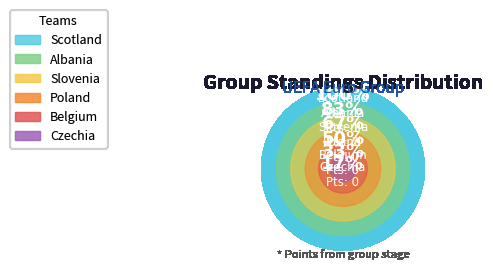

To the nearest percent, what is the combined percentage of Slovenia and Czechia?

43%